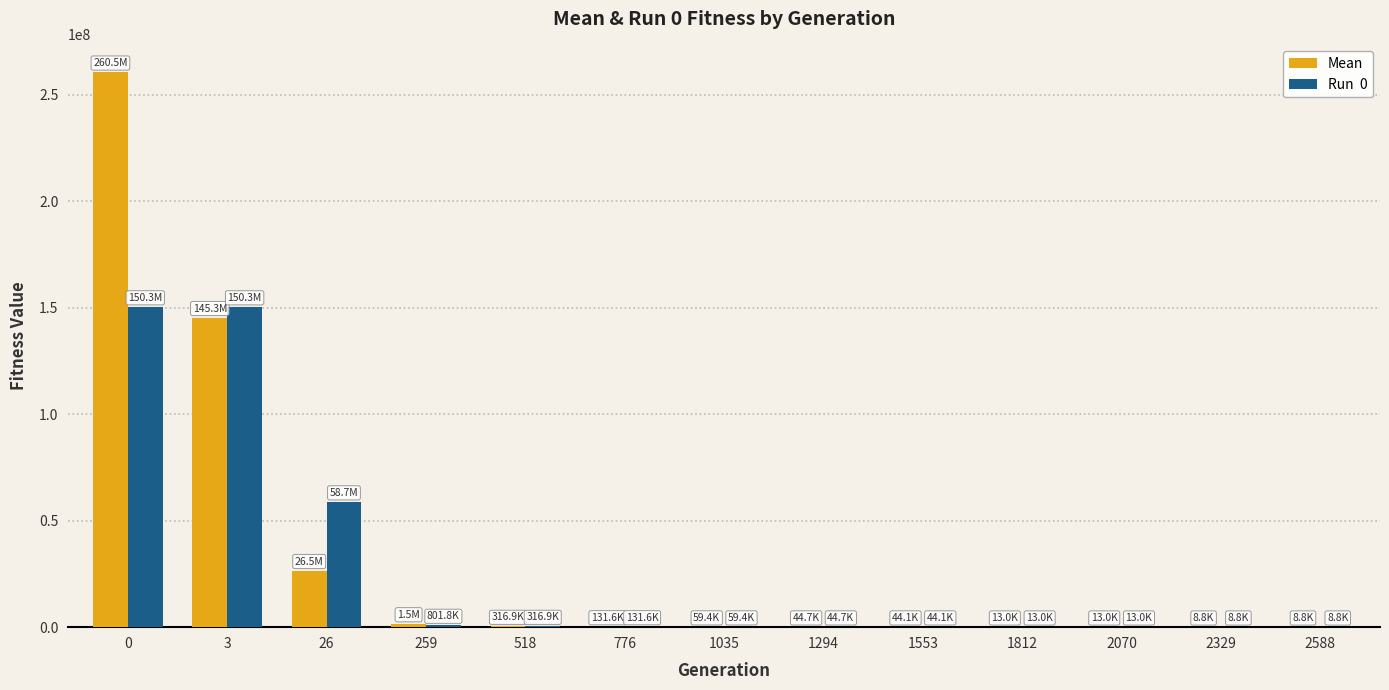

What is the maximum value shown in the chart?

260473311.5